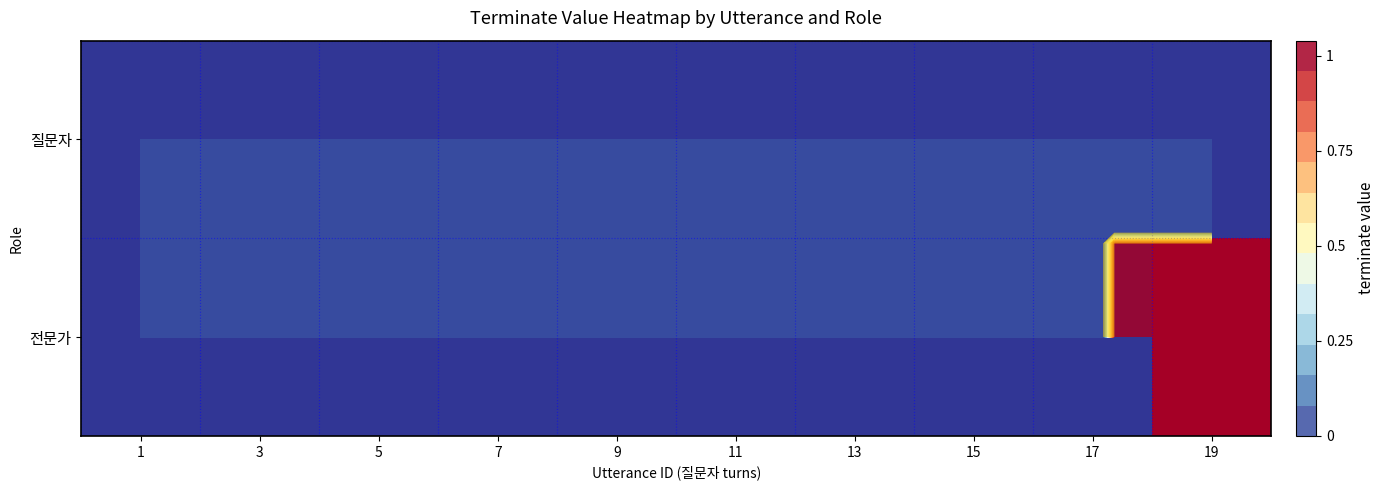

What is the greatest value displayed?

1